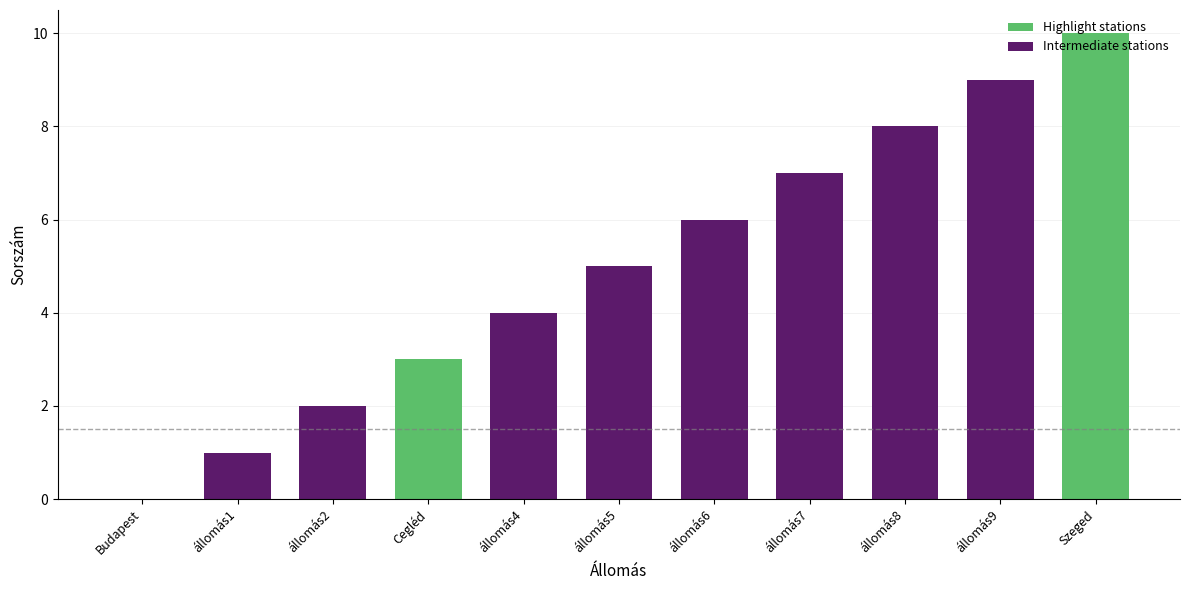

How many bars are there in total?

11